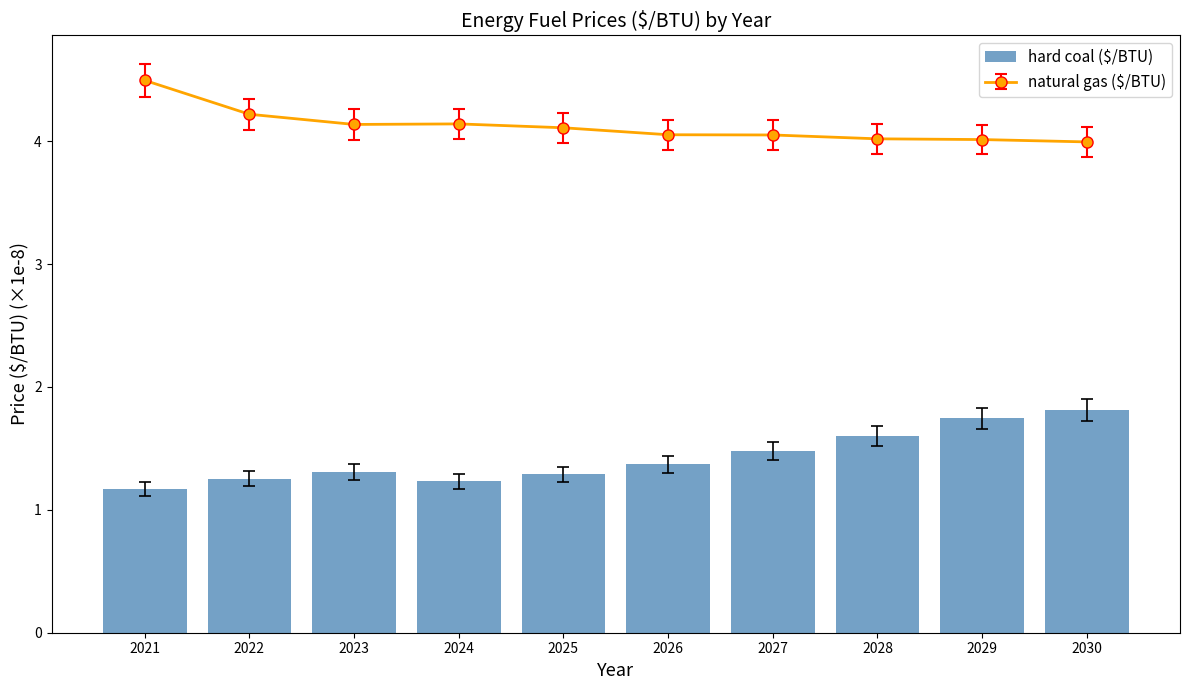

What is the minimum value for hard coal ($/BTU)?

1.2